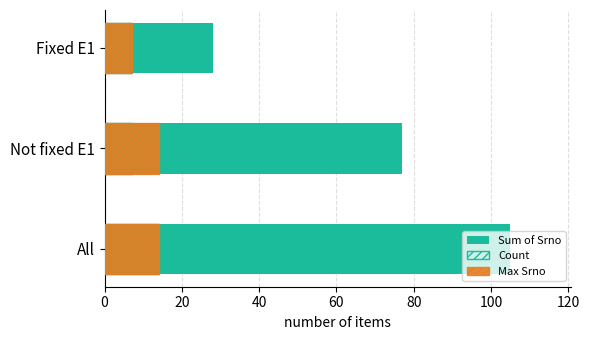

The Count series shows 24 at All. True or false?

False